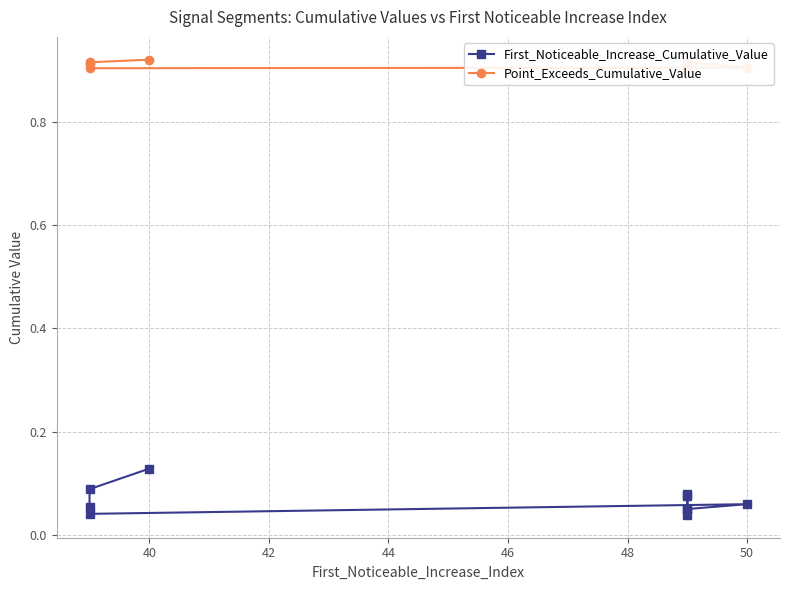

What is the sum of all Point_Exceeds_Cumulative_Value values?

9.1